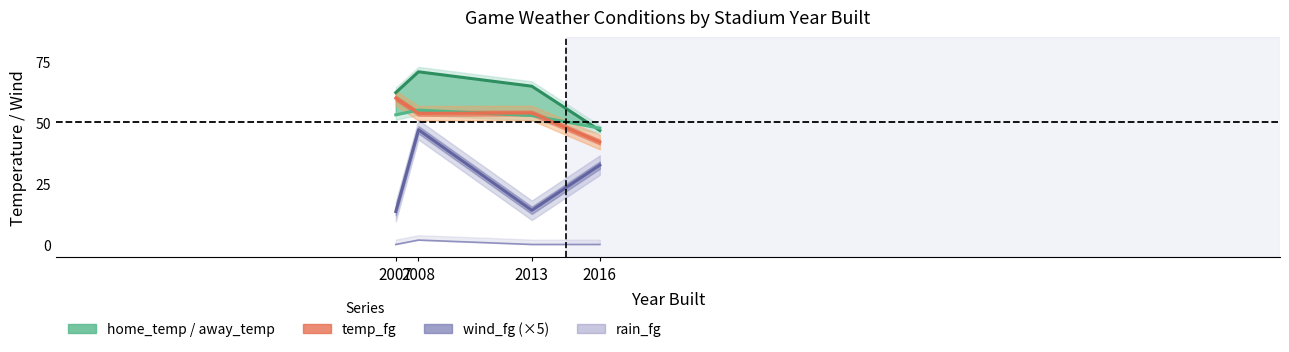

True or false: temp_fg and wind_fg (×5) intersect in this chart.

False